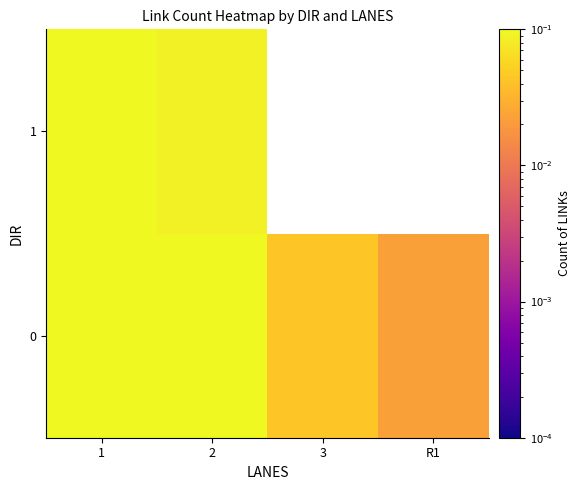

At which label does 1 reach its peak?

1